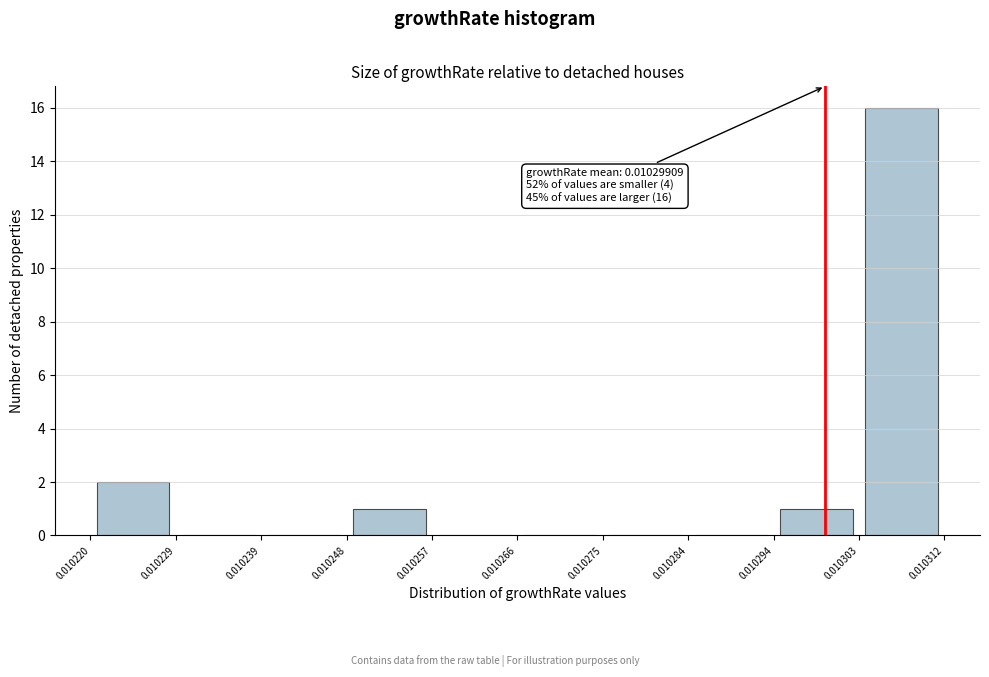

Over which range of the x-axis is the bar tallest?

0.010303 to 0.010312